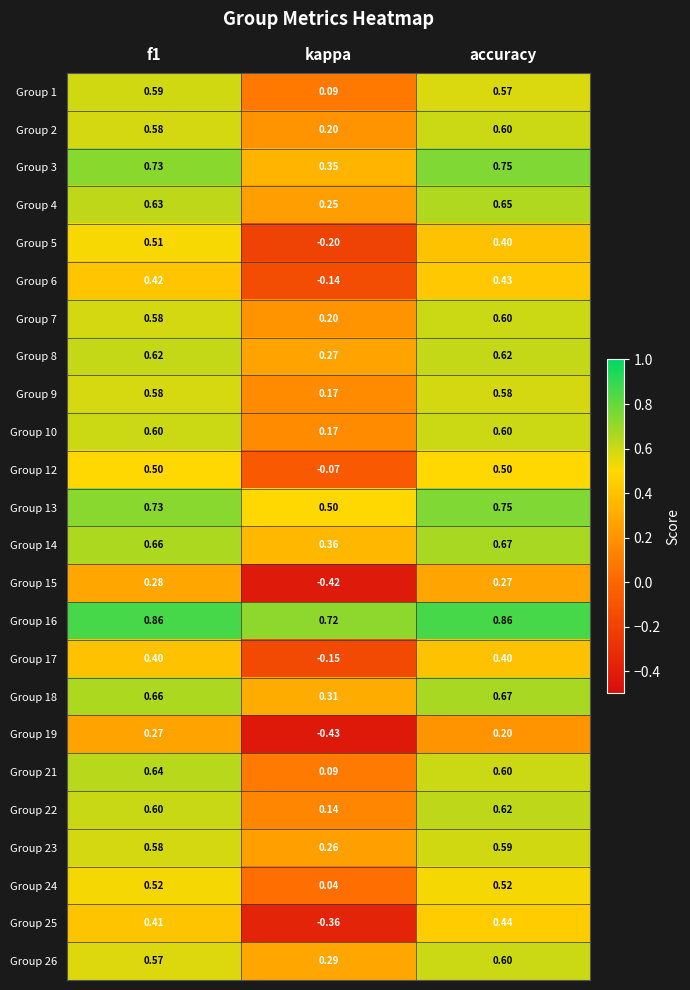

At which category is the sum across all series the highest?

f1